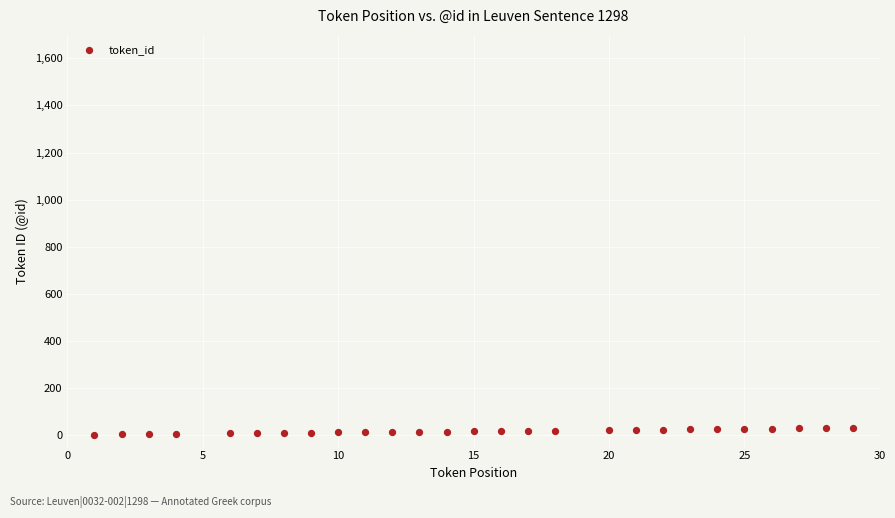

What is the range of X values (max minus min)?

28